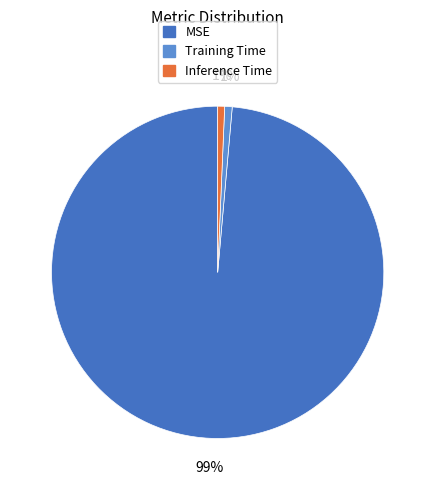

Is it true that Inference Time is 11% of the pie?

False